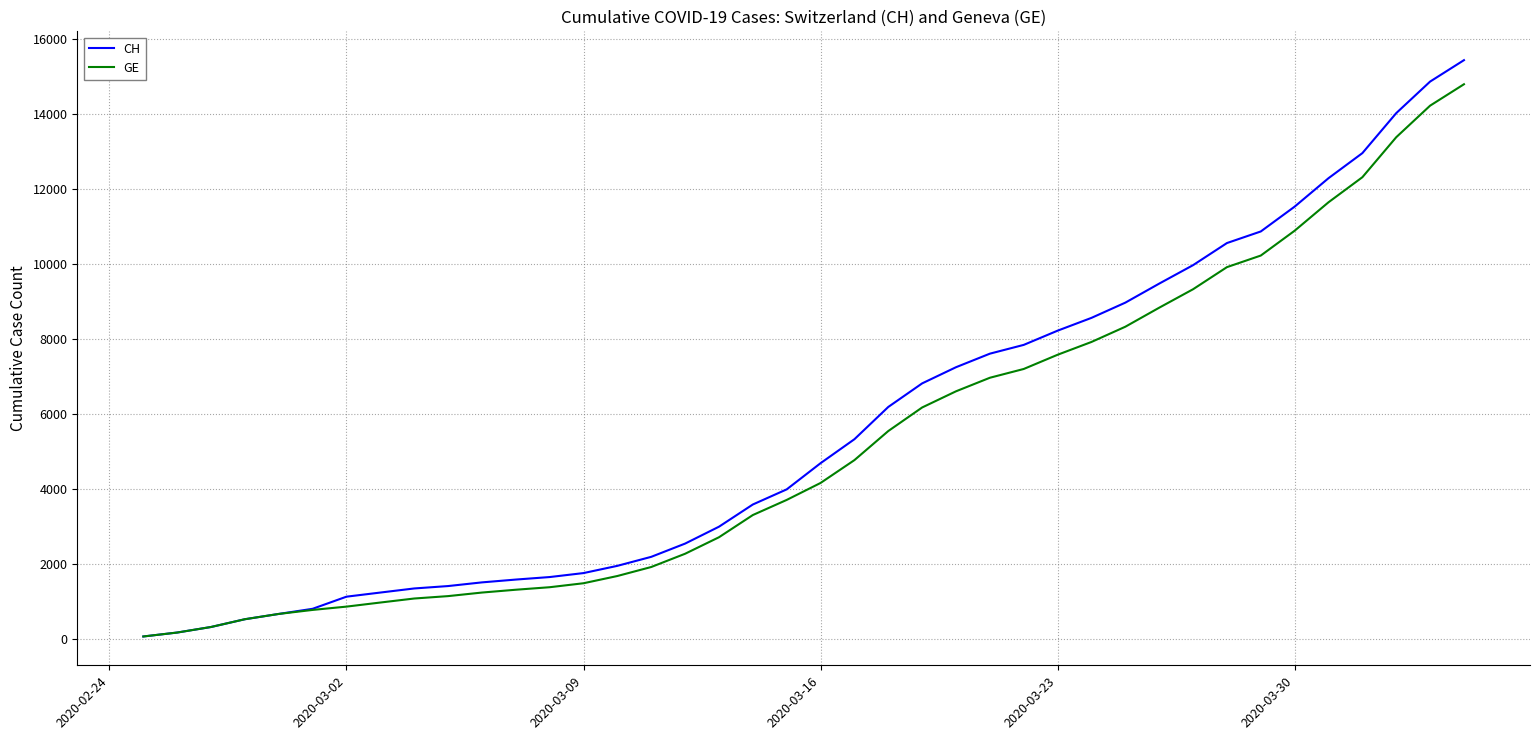

Is this an area chart (filled region under the line)?

No